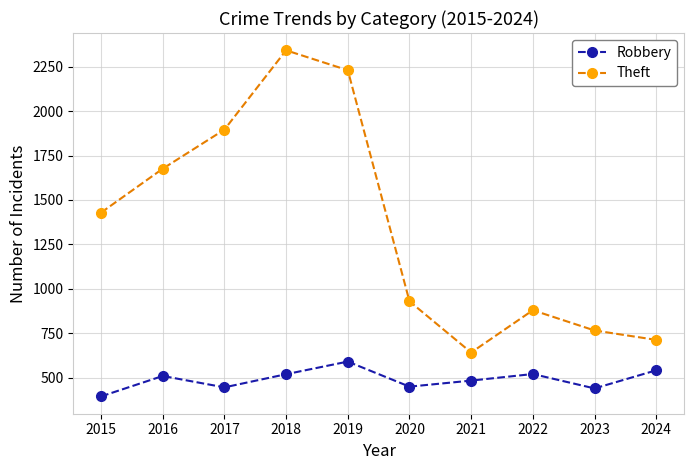

The value of Theft at 2022 is 880. True or false?

True